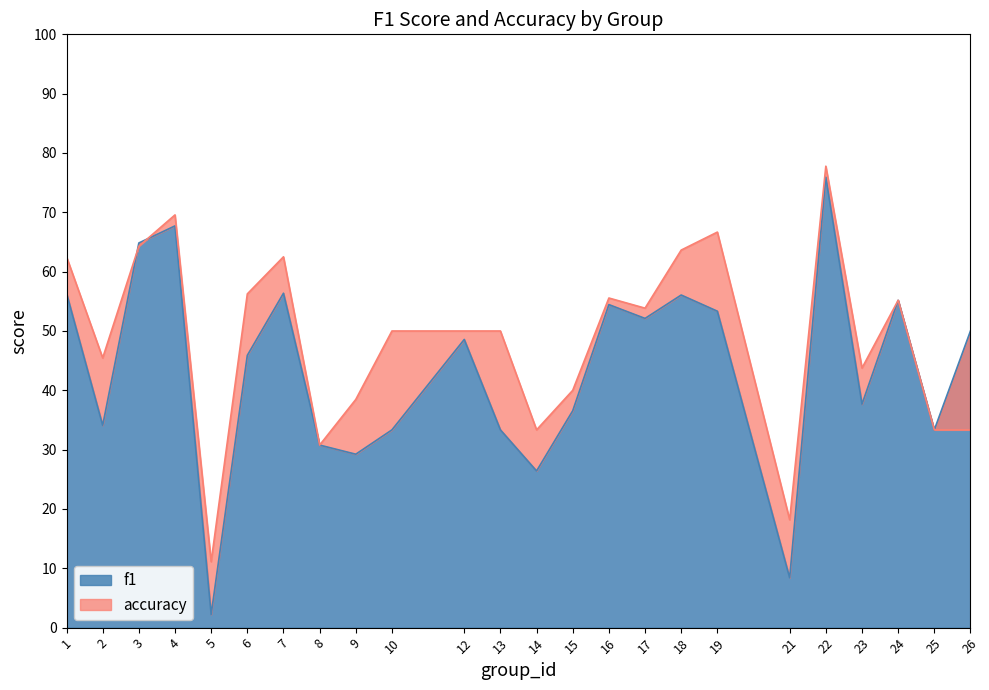

Between 23 and 24, which is larger?

24